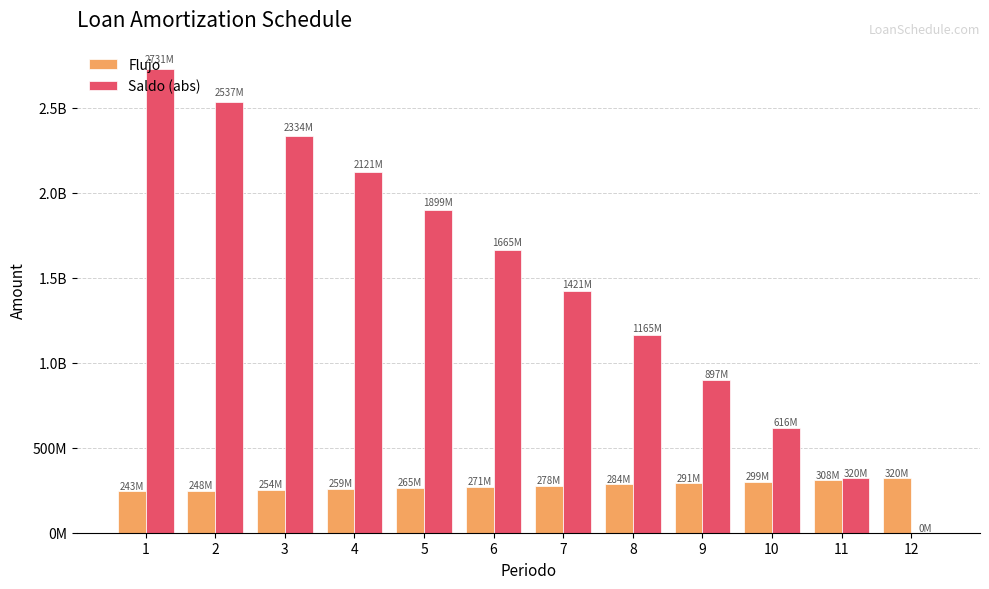

What is the difference between the Flujo values at 6 and 12?

49158961.4